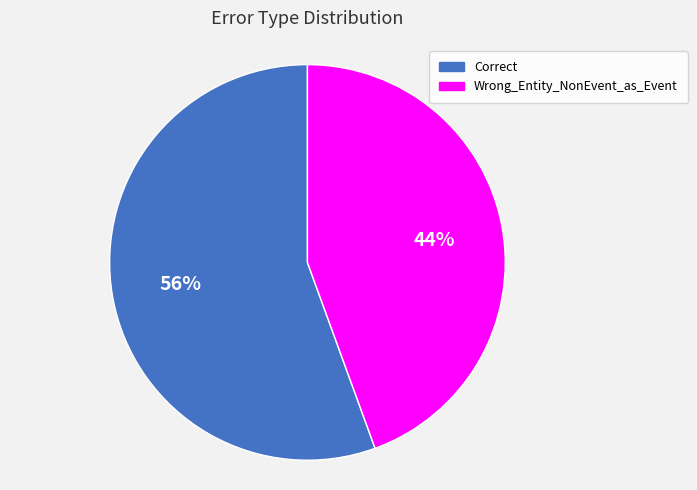

How many slices are in this pie chart?

2